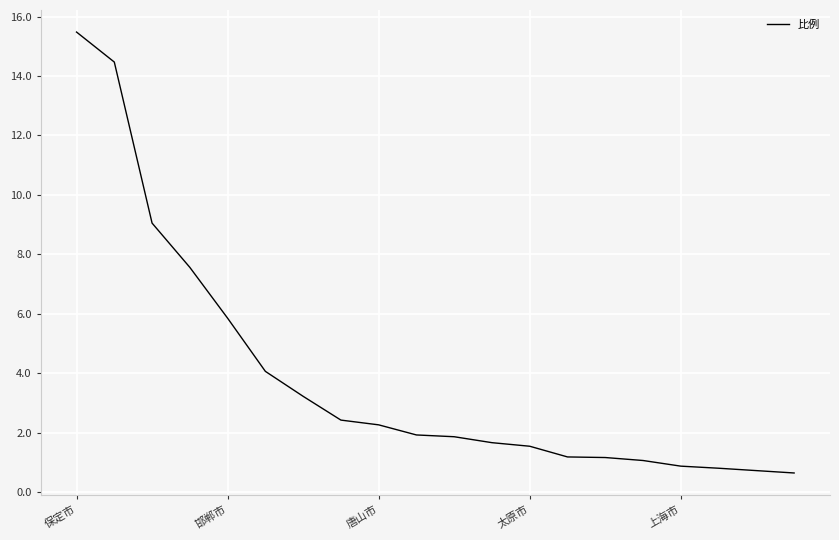

What is the smallest value displayed?

0.6